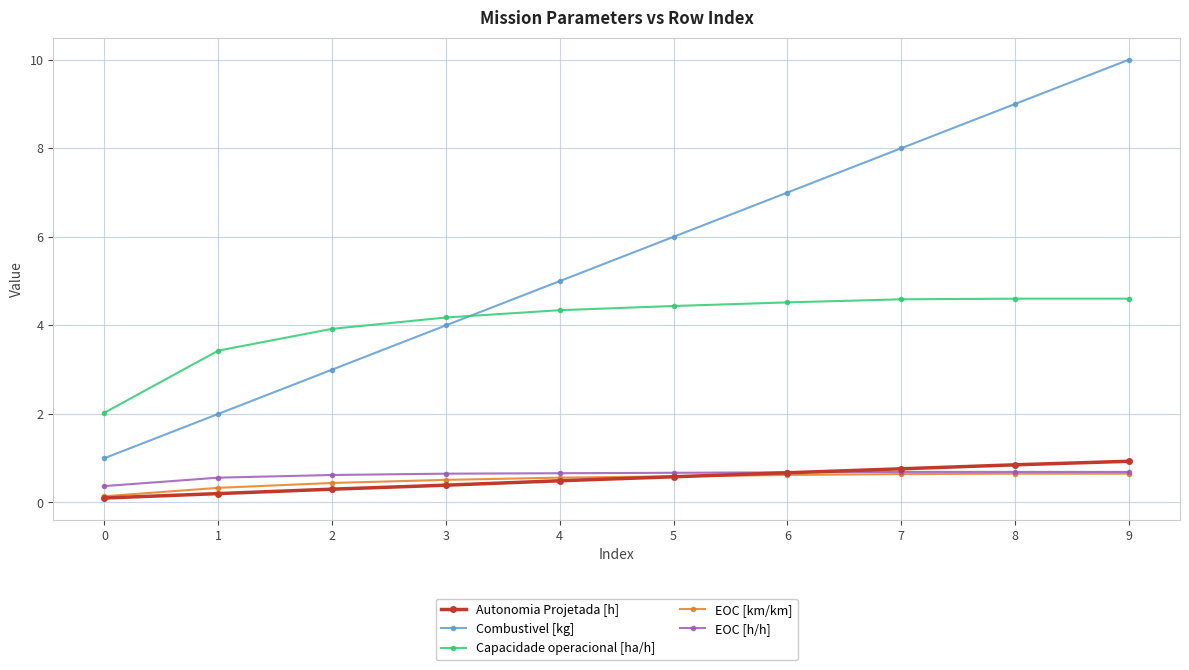

What is the difference between the highest and lowest values at 6?

6.4